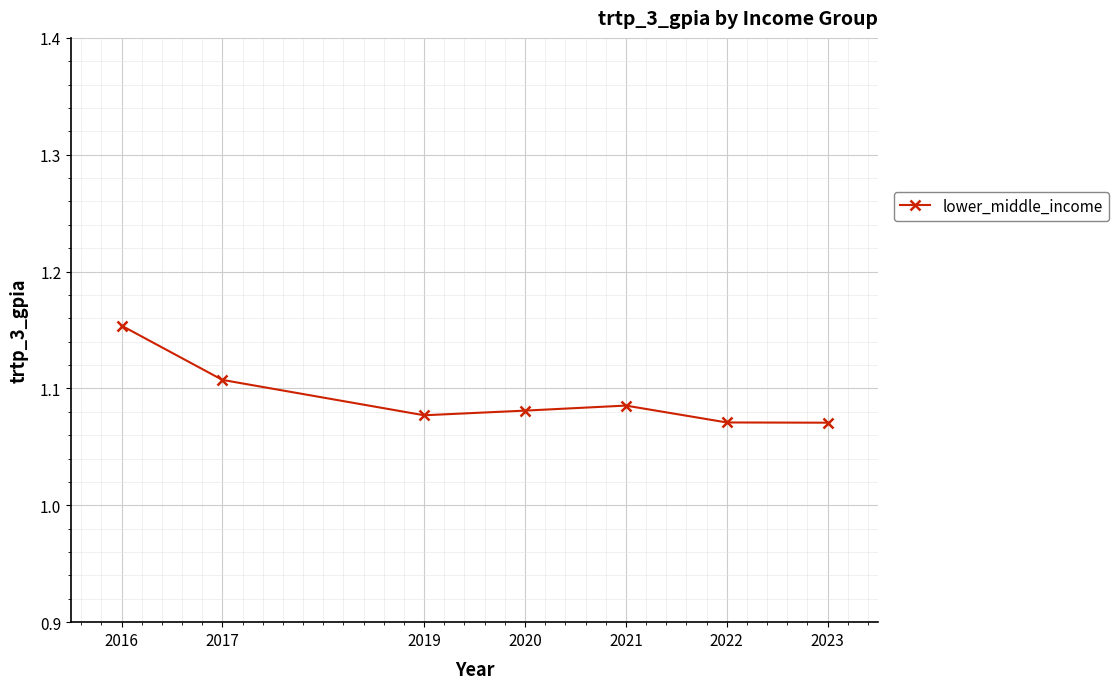

How many interior local peaks (higher than both neighbors) does the data have?

1